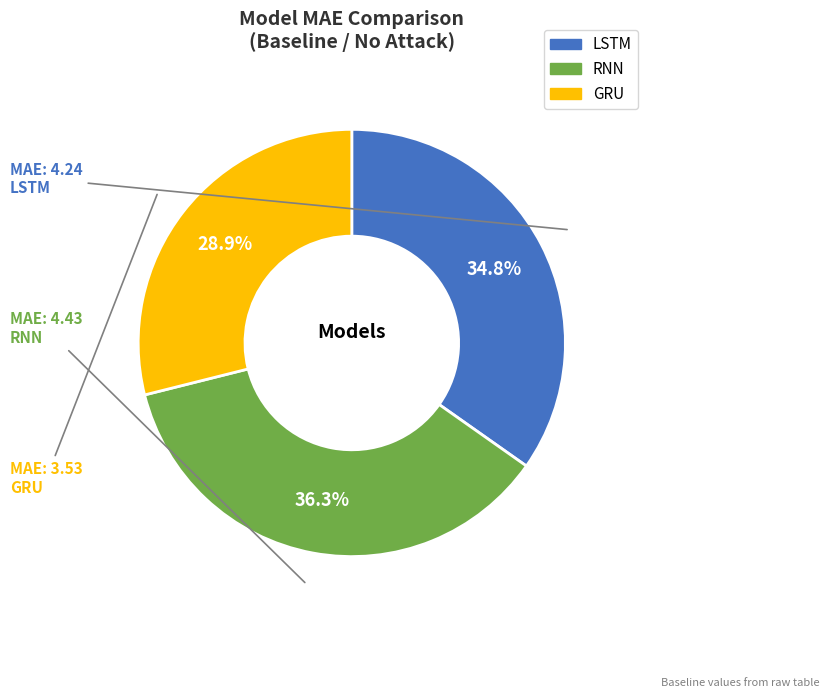

How many segments does this pie chart have?

3